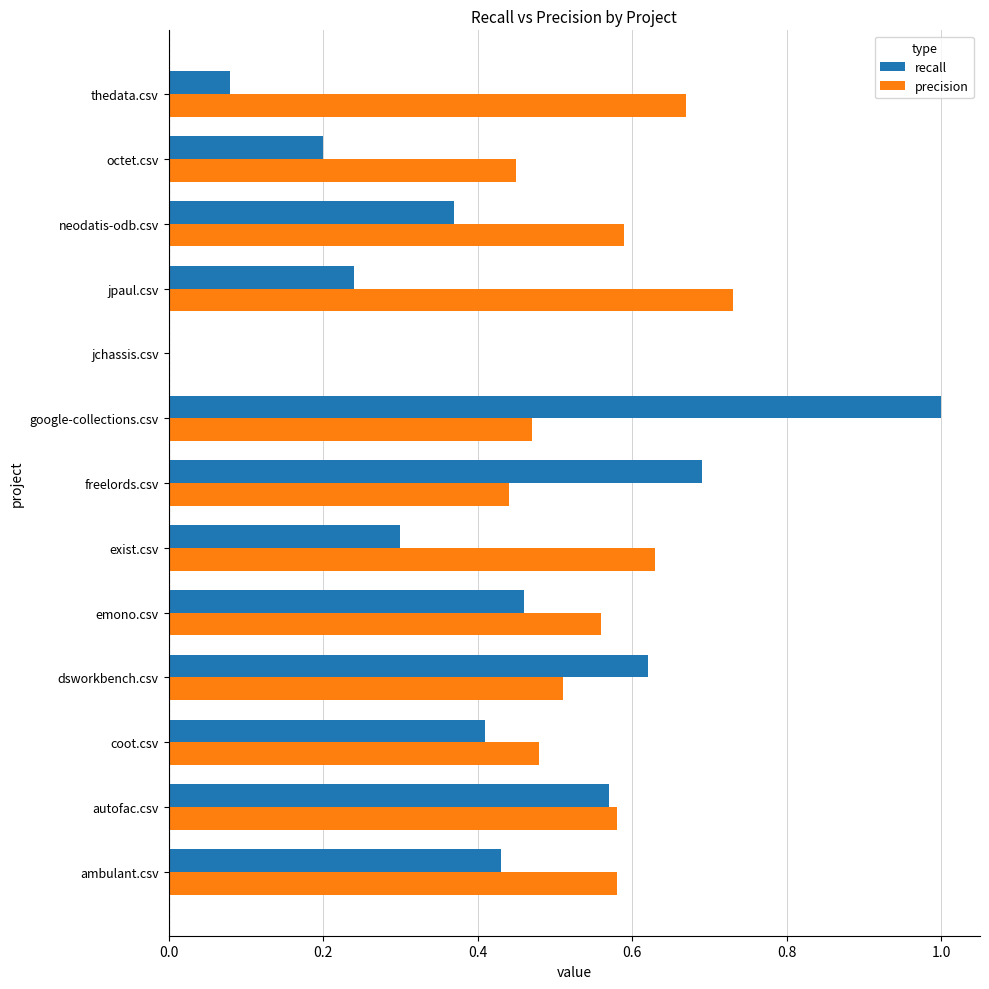

The value of precision at google-collections.csv is 0.5. True or false?

True